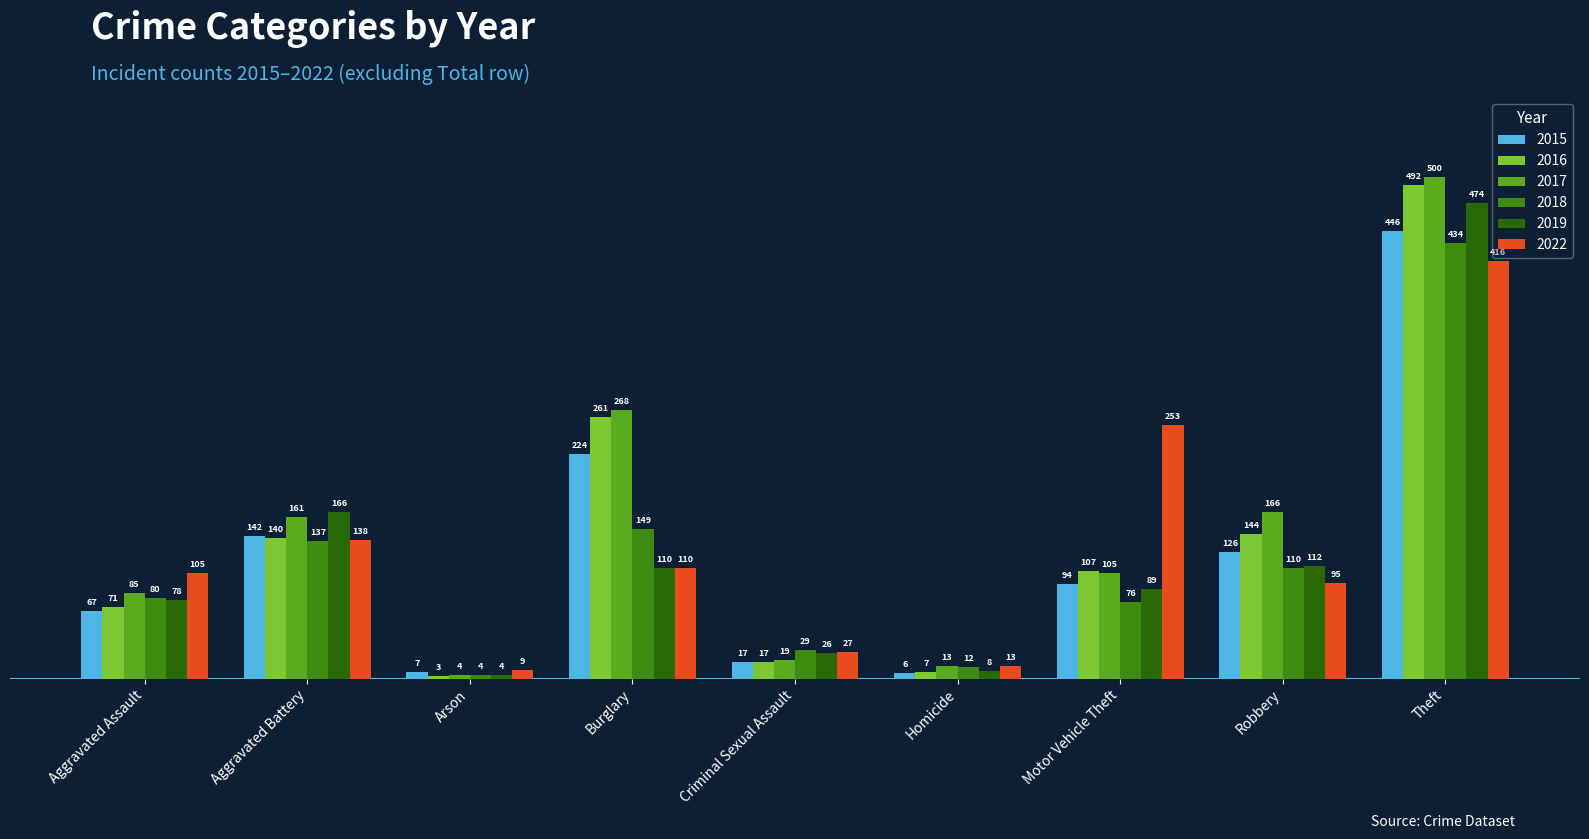

What is the minimum value shown in the chart?

3